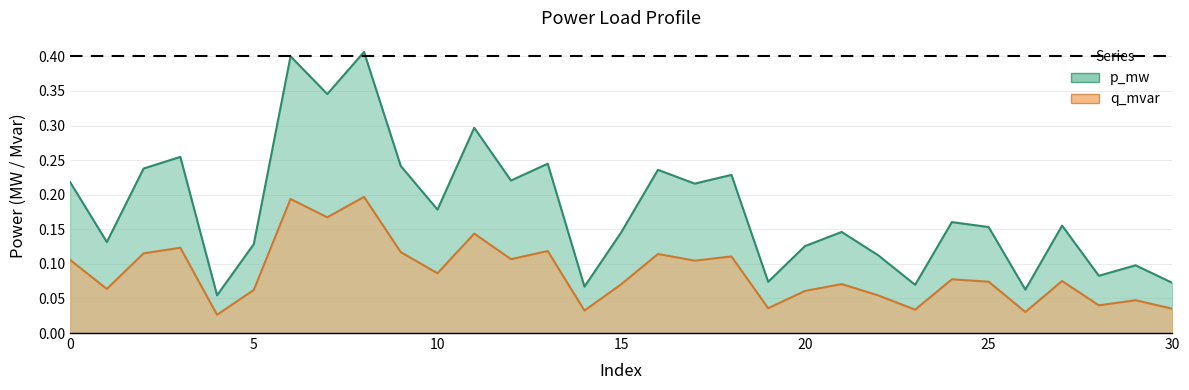

At which category does the chart reach its minimum across all series?

4